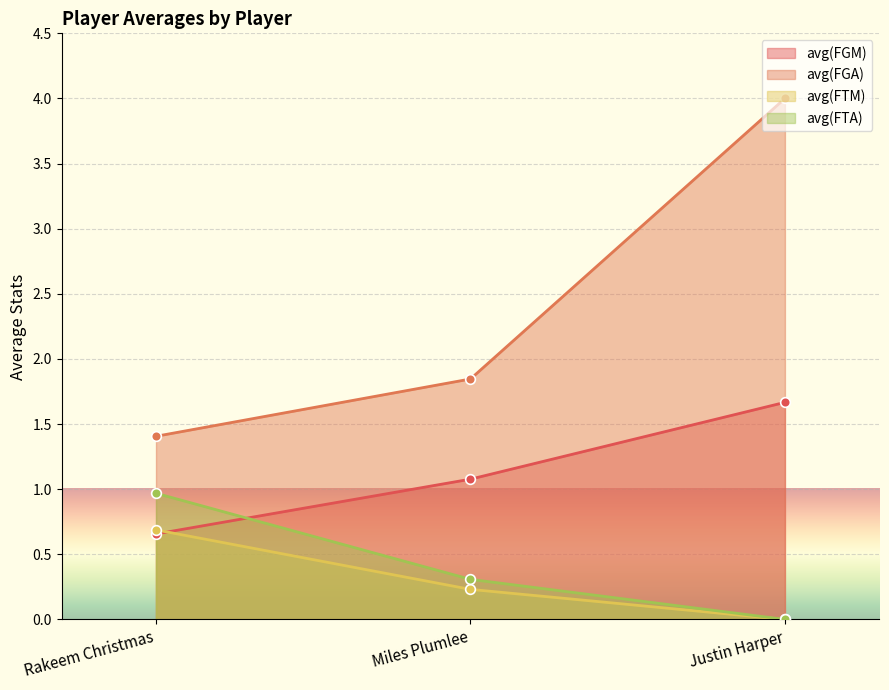

Reading left to right, list all the values displayed in this chart.

avg(FGM): 0.7	1.1	1.7
avg(FGA): 1.4	1.8	4.0
avg(FTM): 0.7	0.2	0.0
avg(FTA): 1.0	0.3	0.0